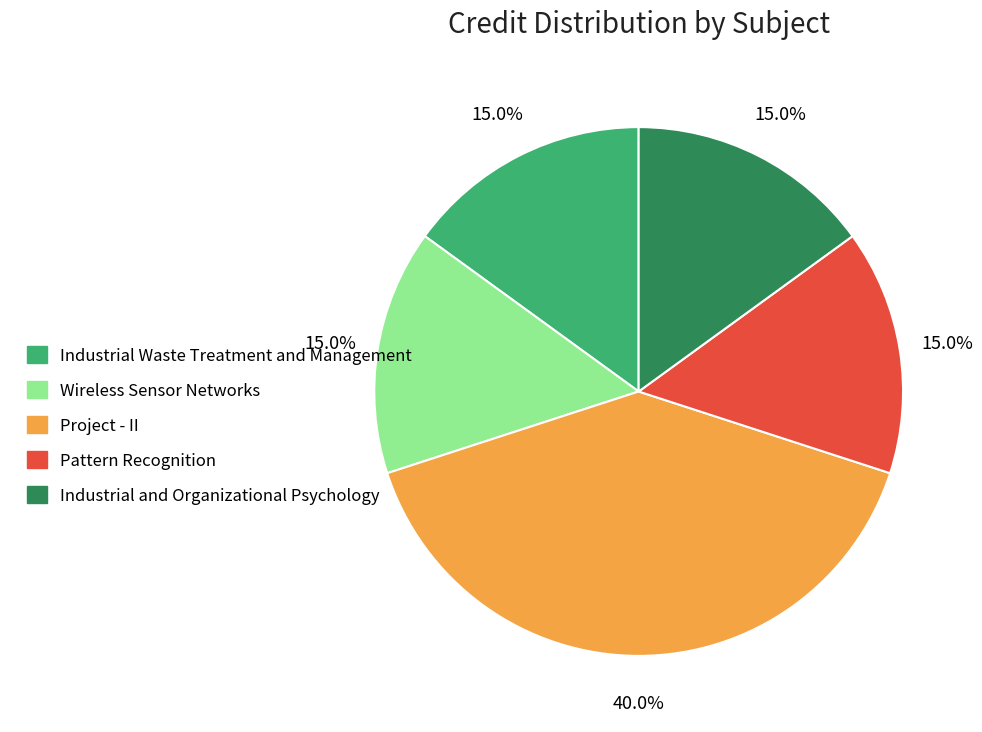

What percentage is the Pattern Recognition slice, to the nearest percent?

15%